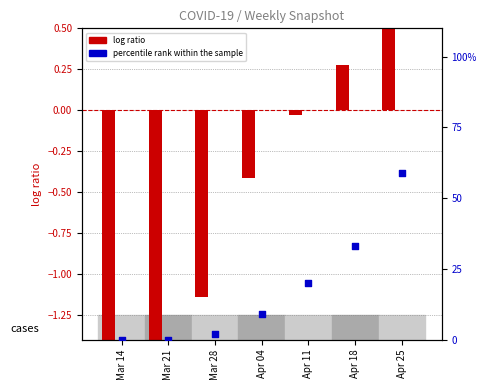

Which series has the widest spread of Y values?

percentile rank within the sample